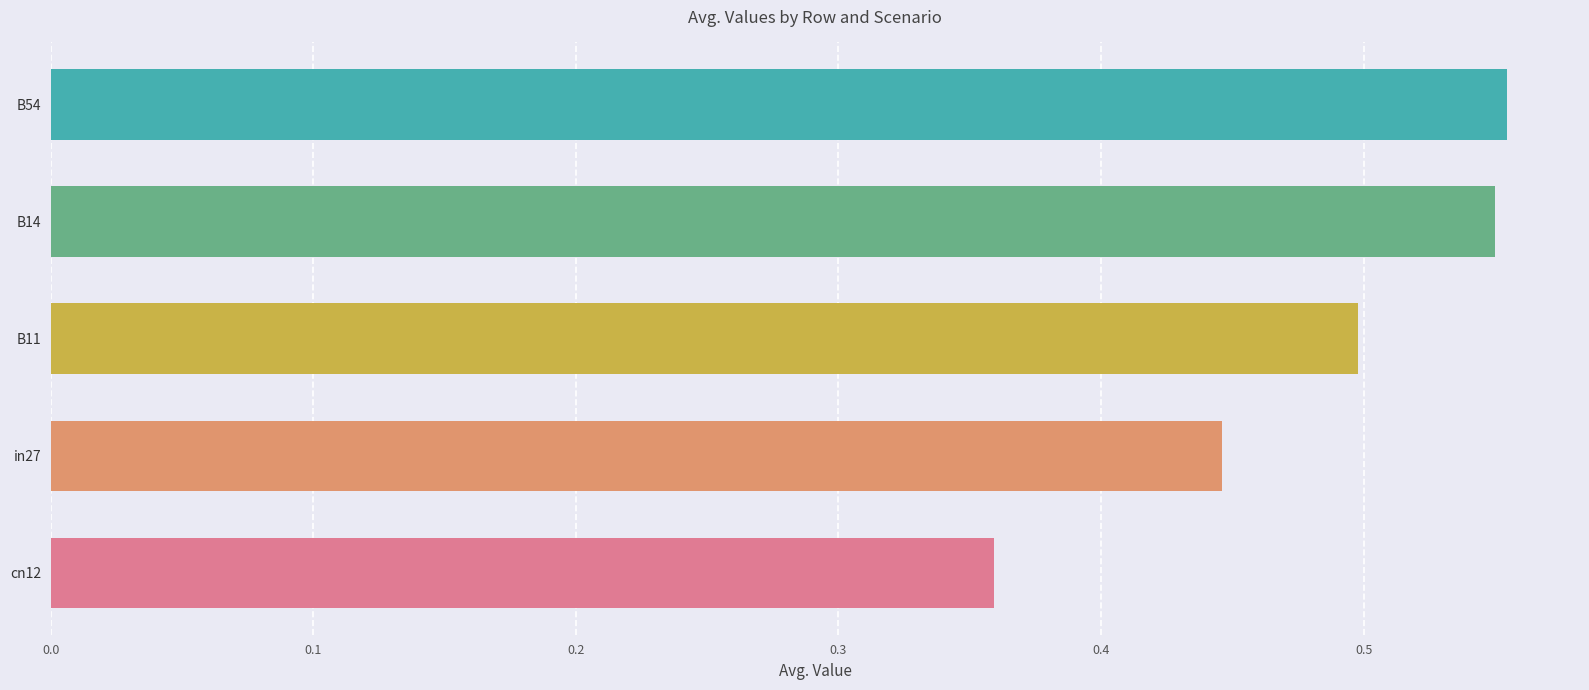

The value at cn12 is 0.1. True or false?

False